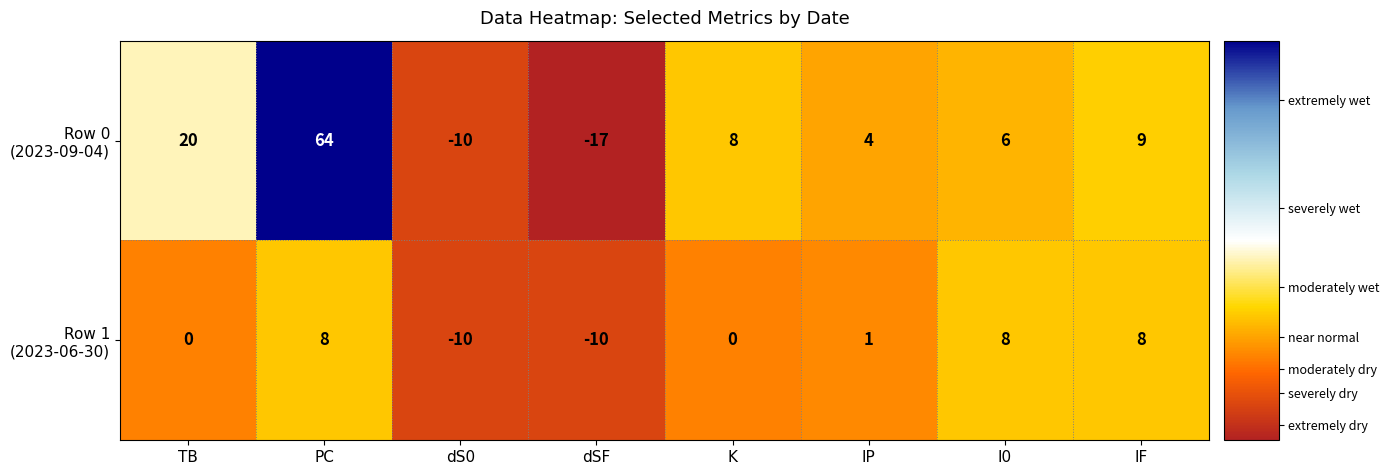

What is the spread (max minus min) of values at IP?

3